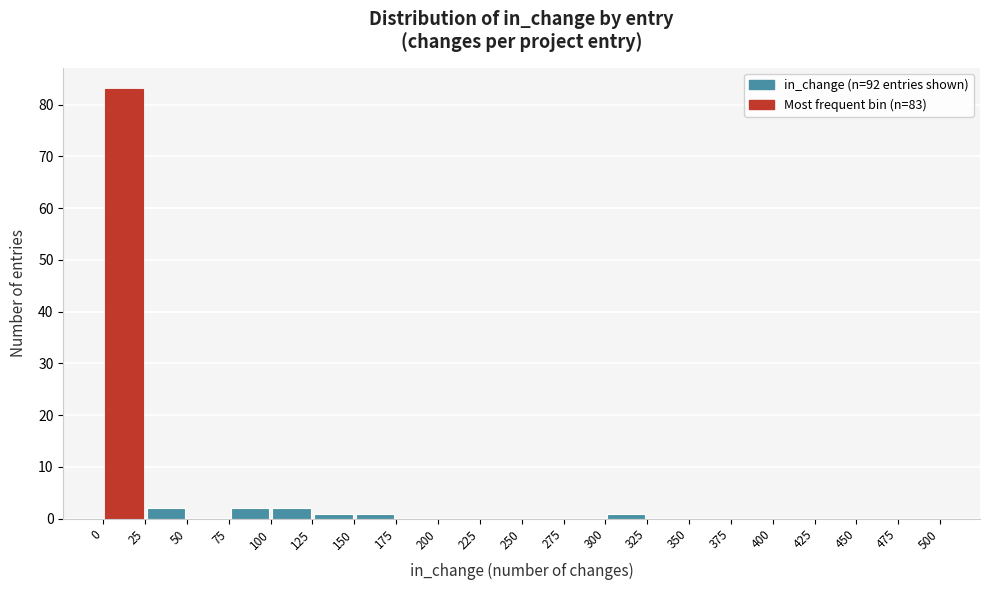

Which range on the x-axis has the tallest bar?

0 to 25